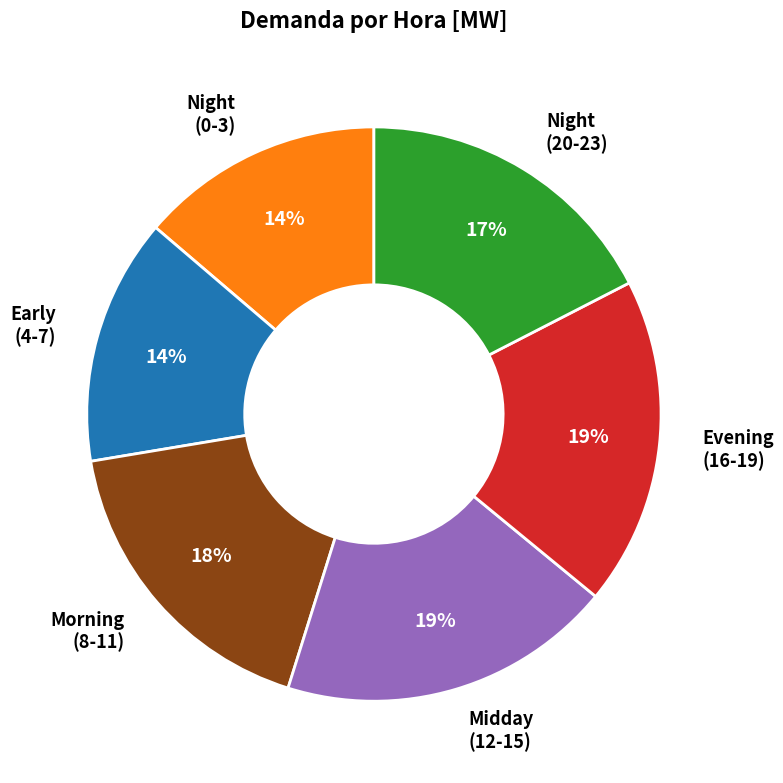

Count the number of slices in the pie.

6